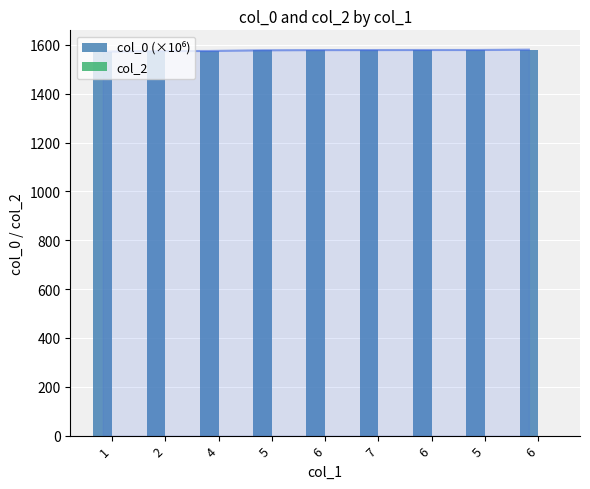

Which label corresponds to the smallest value in the chart?

1